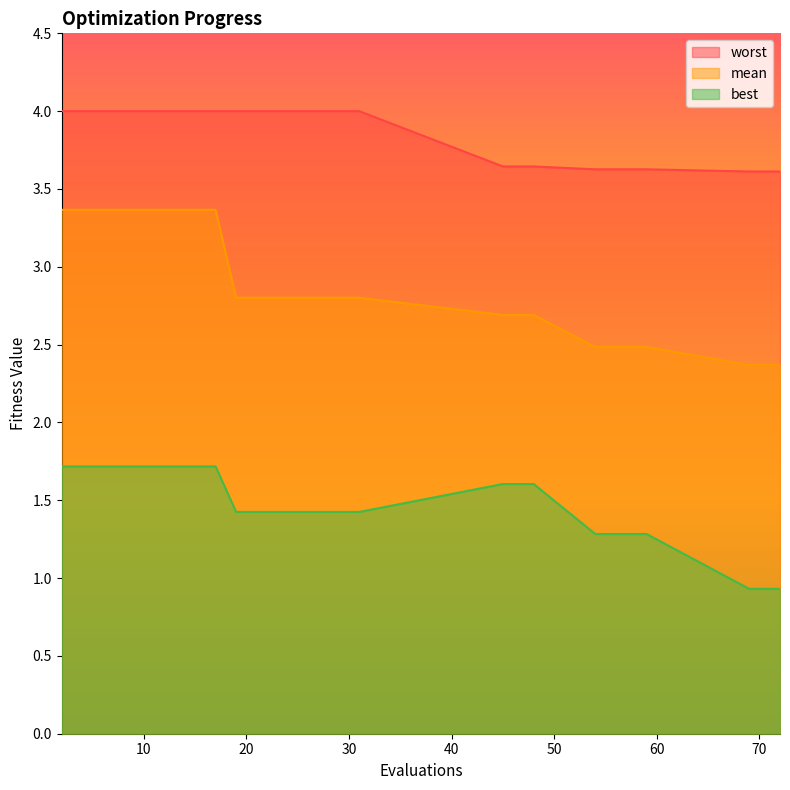

What is the maximum value for worst?

4.0